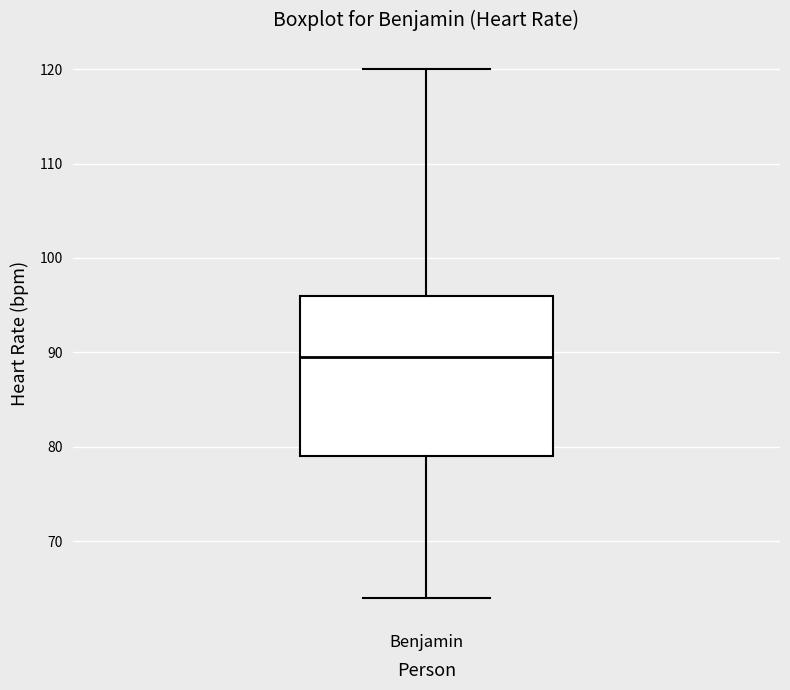

Transcribe this box plot: give where the median line is, the range the box spans, and where the two whiskers end, as read against the y-axis. The values are not printed on the chart, so give them approximately, as read against the axis.

median 90, box 79 to 96, whiskers 64 to 120